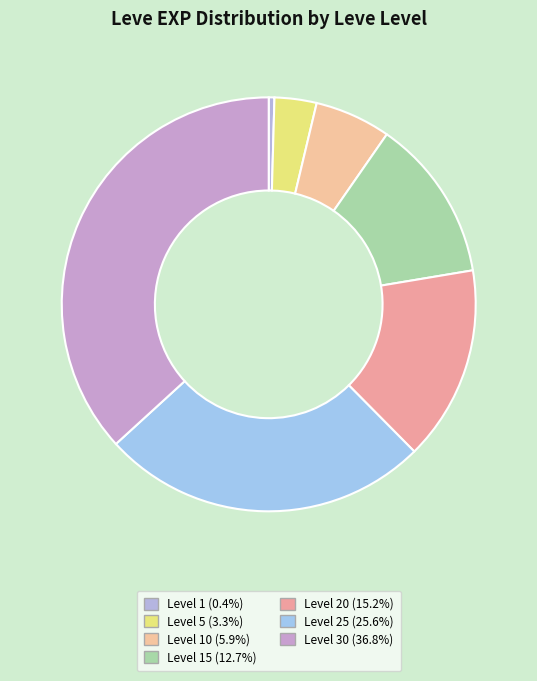

To the nearest percent, what is the difference between the largest and smallest slice percentages?

36%